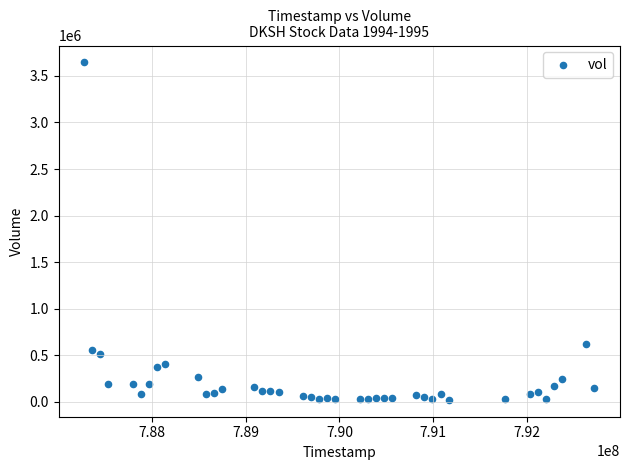

What is the range of X values (max minus min)?

5443200